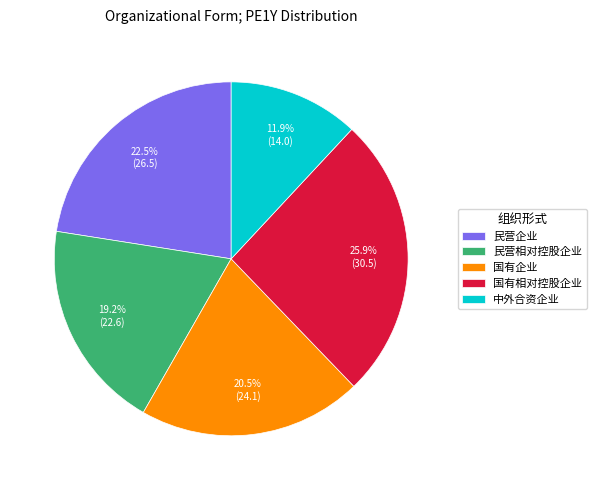

To the nearest percent, what is the average slice percentage?

20%